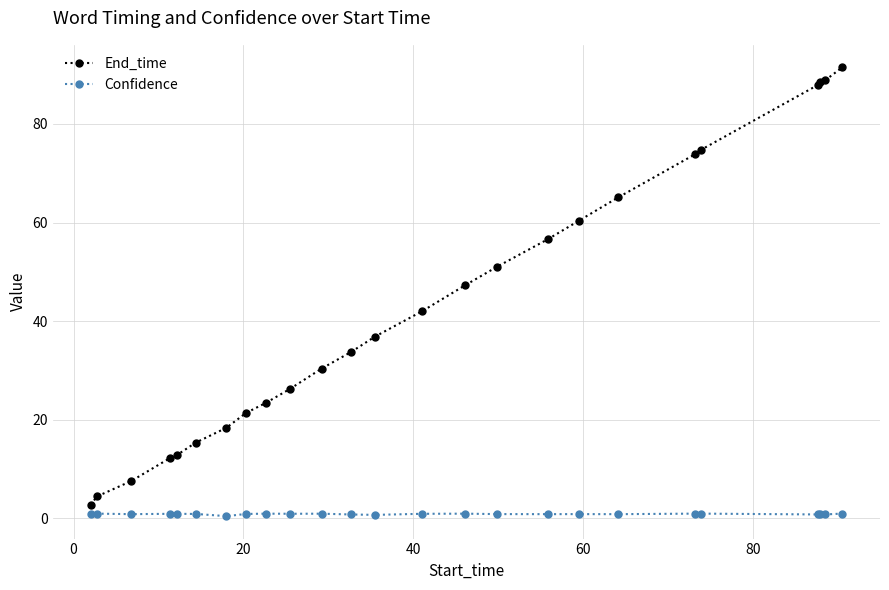

What is the average value of the Confidence series?

0.9